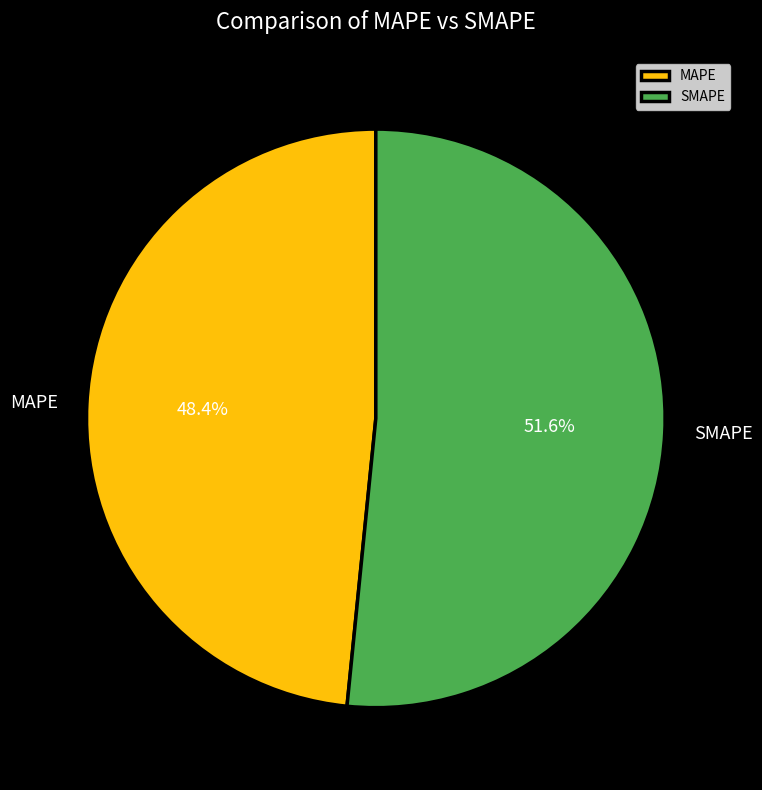

Between SMAPE and MAPE, which is larger?

SMAPE